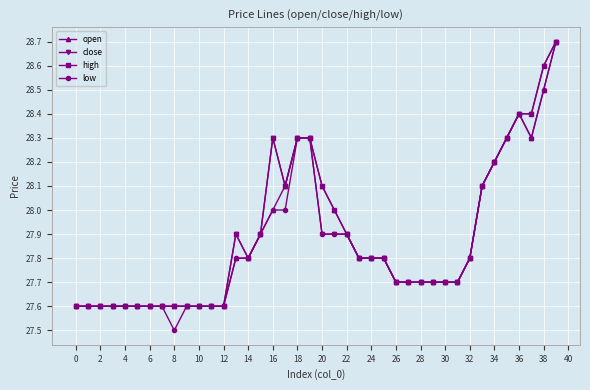

What is the maximum value for open?

28.7